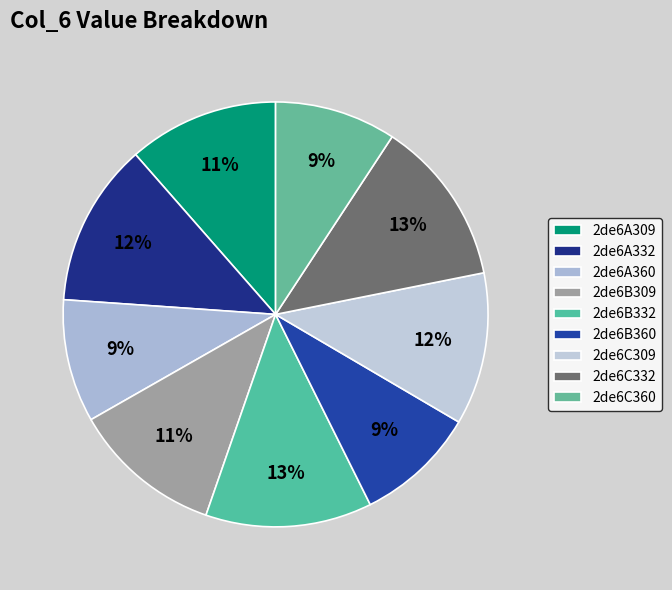

What is the change in value from 2de6A332 to 2de6B309?

-0.6